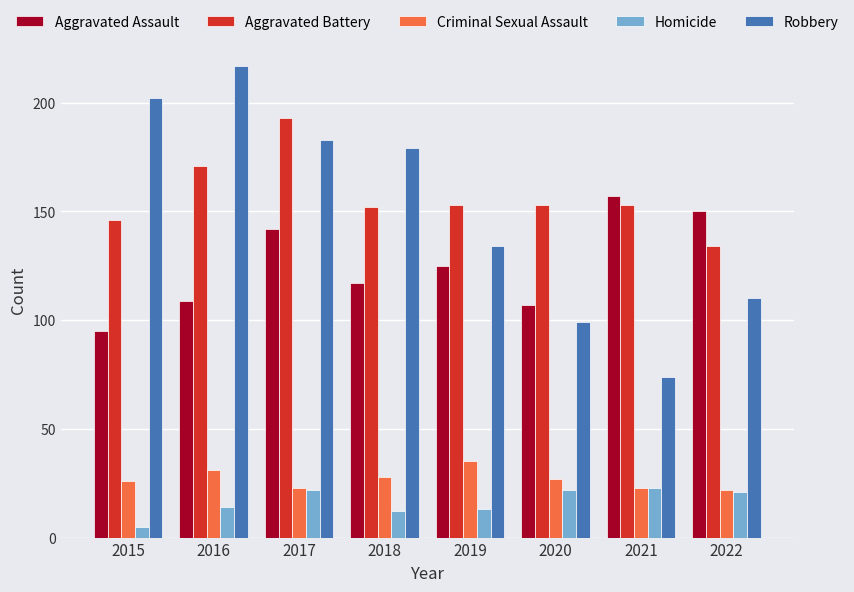

Which series has the largest total across all categories?

Aggravated Battery